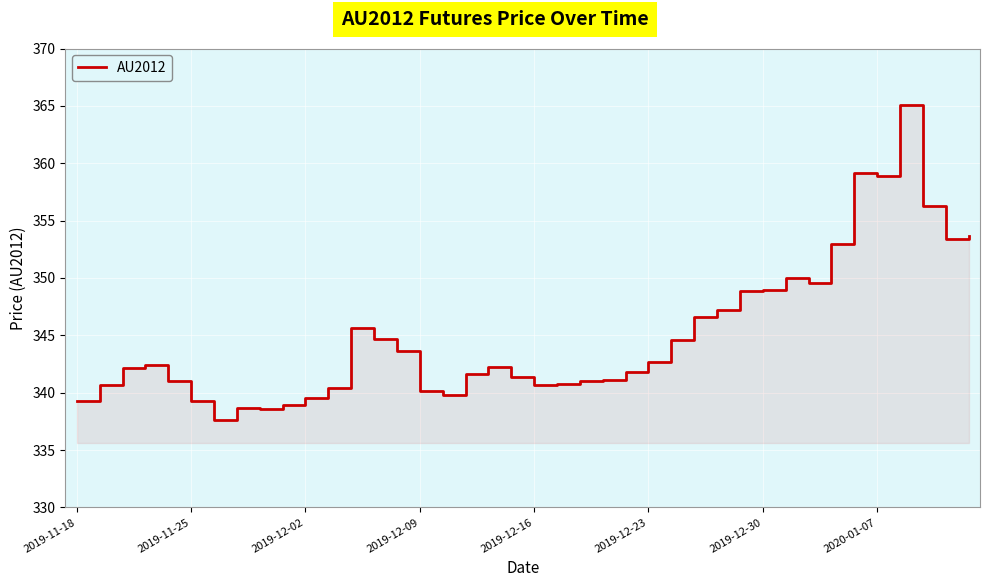

What is the difference between the maximum and second lowest values?

26.4